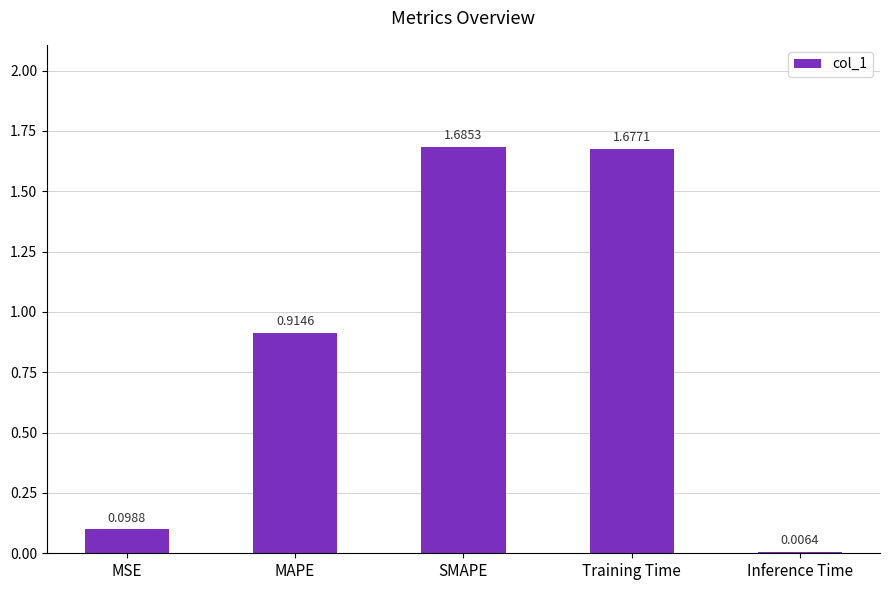

At which label is the value closest to 0?

Inference Time